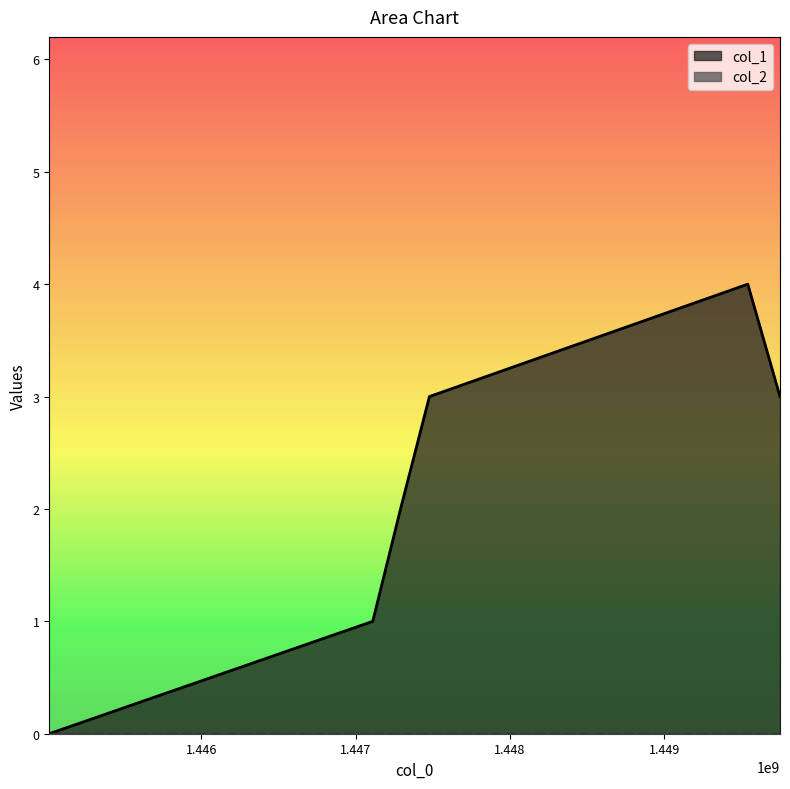

What is the change in value from 1447110493 to 1449540505?

+3